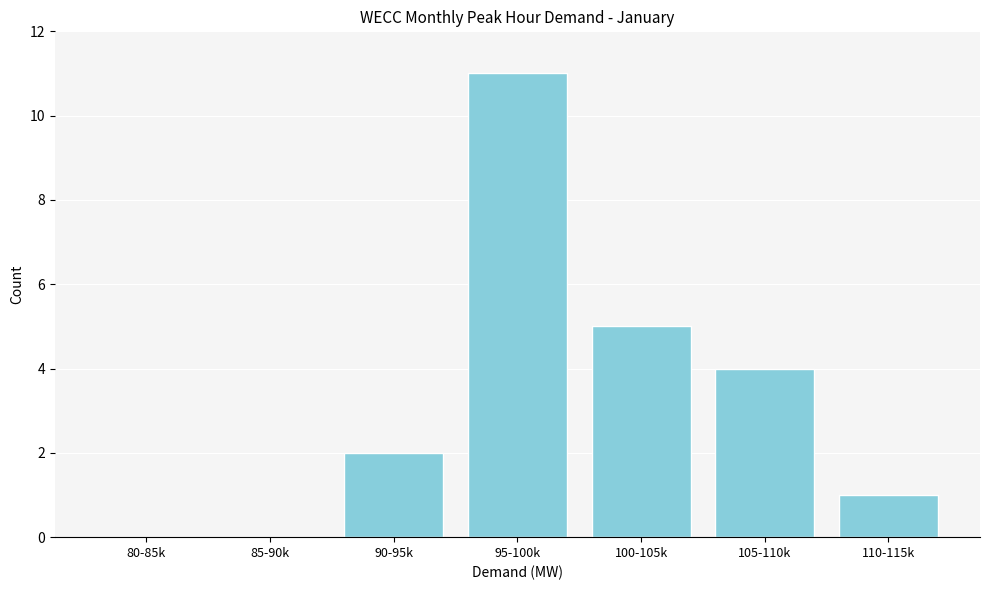

Reading left to right, list all the values displayed in this chart.

80-85k=0	85-90k=0	90-95k=2	95-100k=11	100-105k=5	105-110k=4	110-115k=1